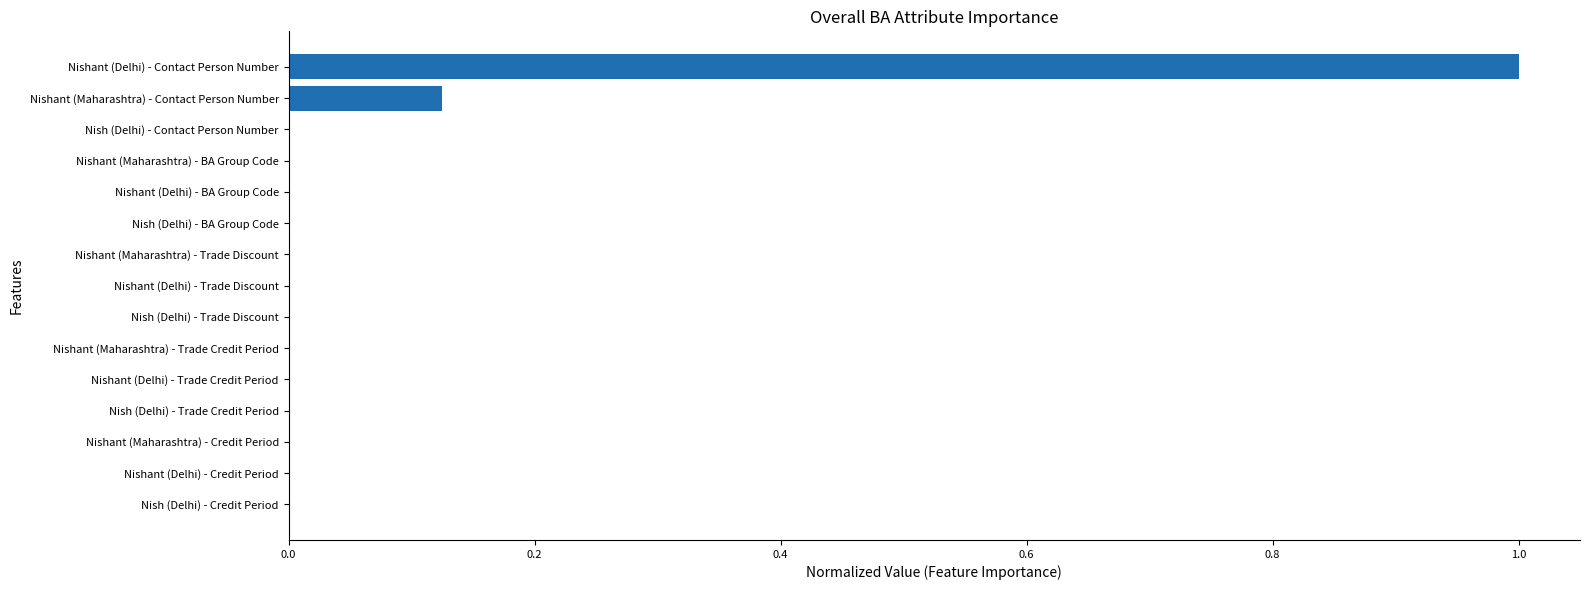

True or false: the data shows 0.0 at Nishant (Delhi) - Credit Period.

True